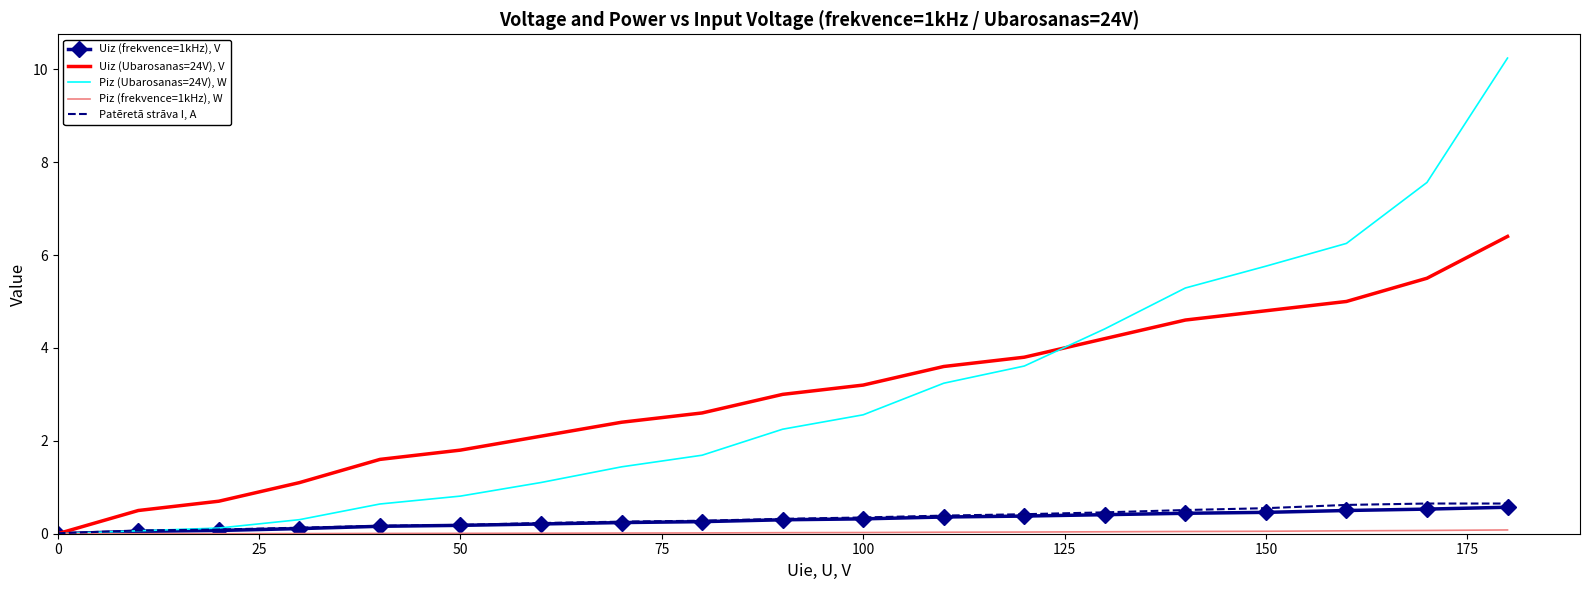

Which series has the widest spread of values?

Piz (Ubarosanas=24V), W